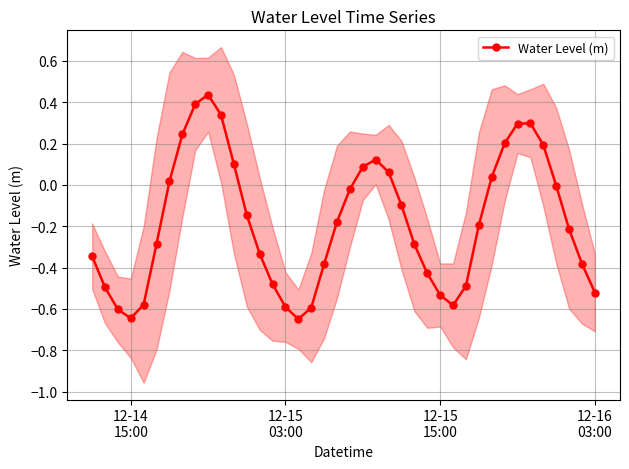

Reading right to left, what are all the values shown in this chart?

-0.5	-0.4	-0.2	-0.0	0.2	0.3	0.3	0.2	0.0	-0.2	-0.5	-0.6	-0.5	-0.4	-0.3	-0.1	0.1	0.1	0.1	-0.0	-0.2	-0.4	-0.6	-0.6	-0.6	-0.5	-0.3	-0.1	0.1	0.3	0.4	0.4	0.2	0.0	-0.3	-0.6	-0.6	-0.6	-0.5	-0.3